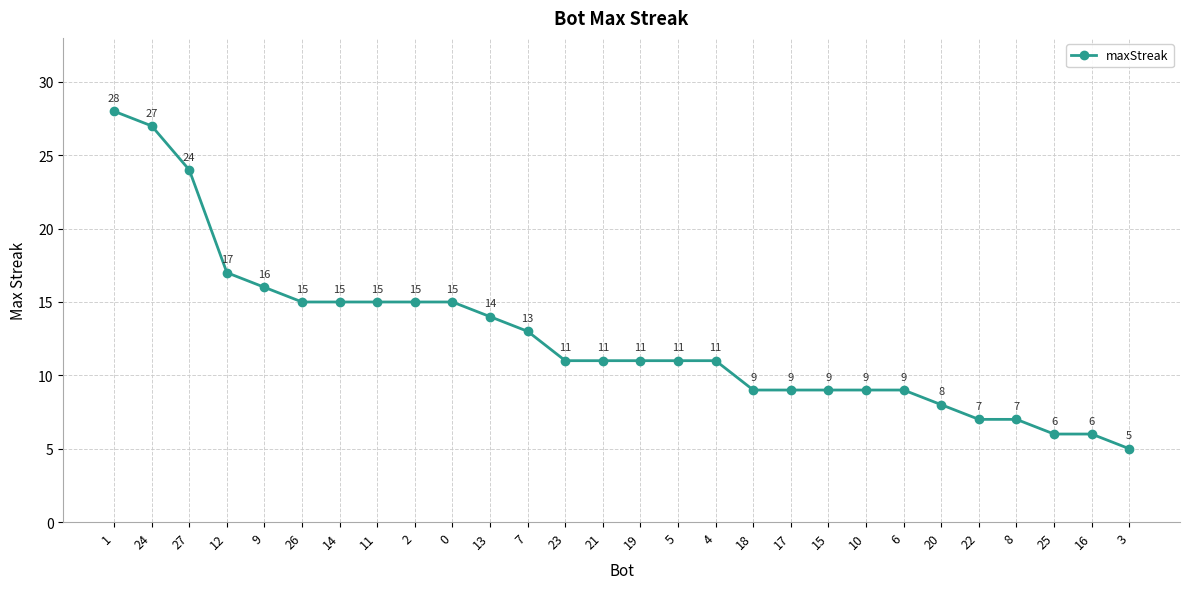

What is the label of the 19th point from the left?

17